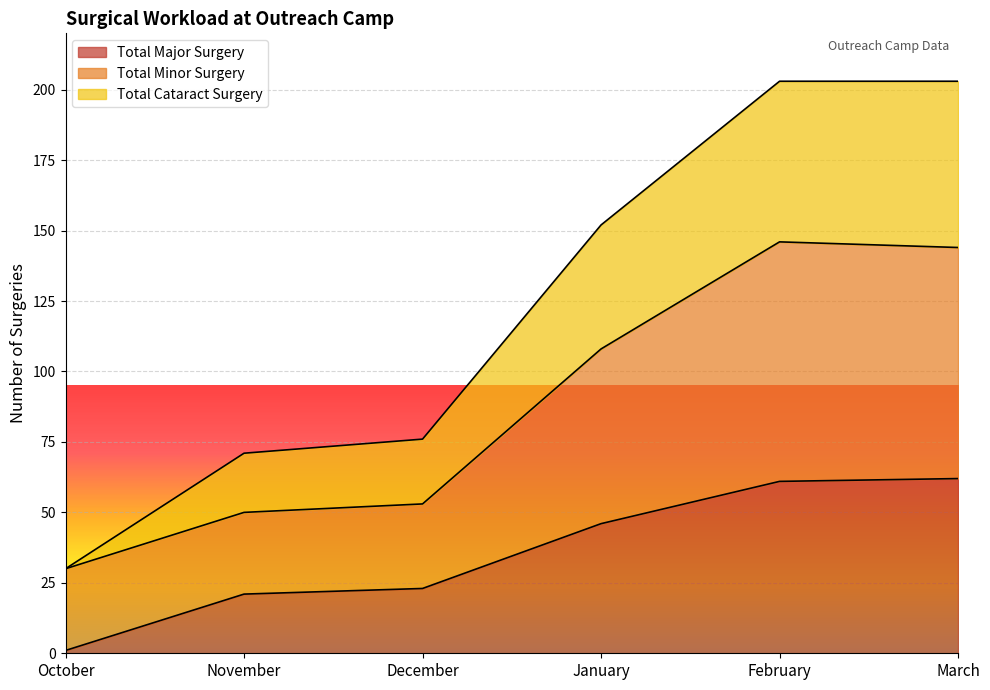

What is the lowest value of the Total Minor Surgery series?

30